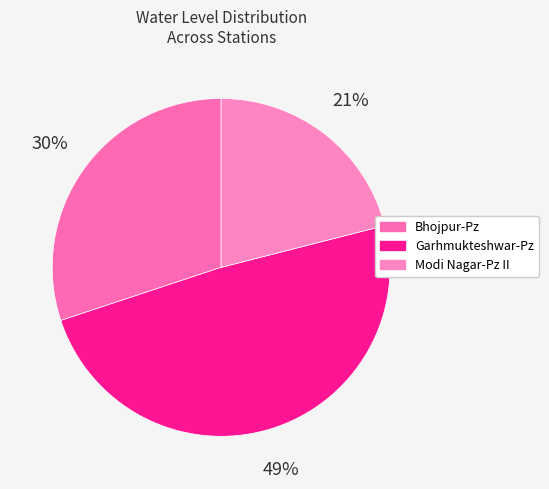

To the nearest percent, what portion does Modi Nagar-Pz II represent?

21%